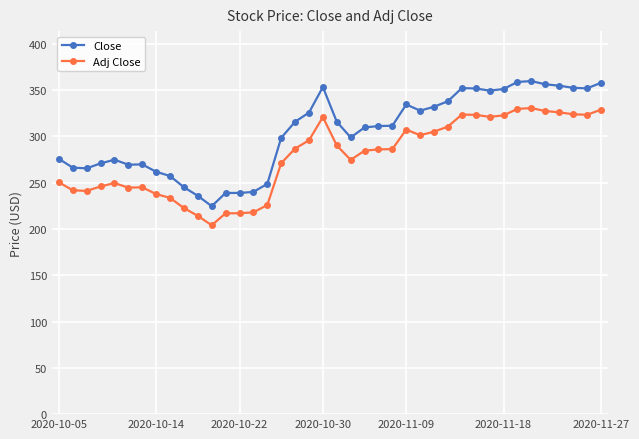

True or false: Adj Close and Close cross at least once.

False